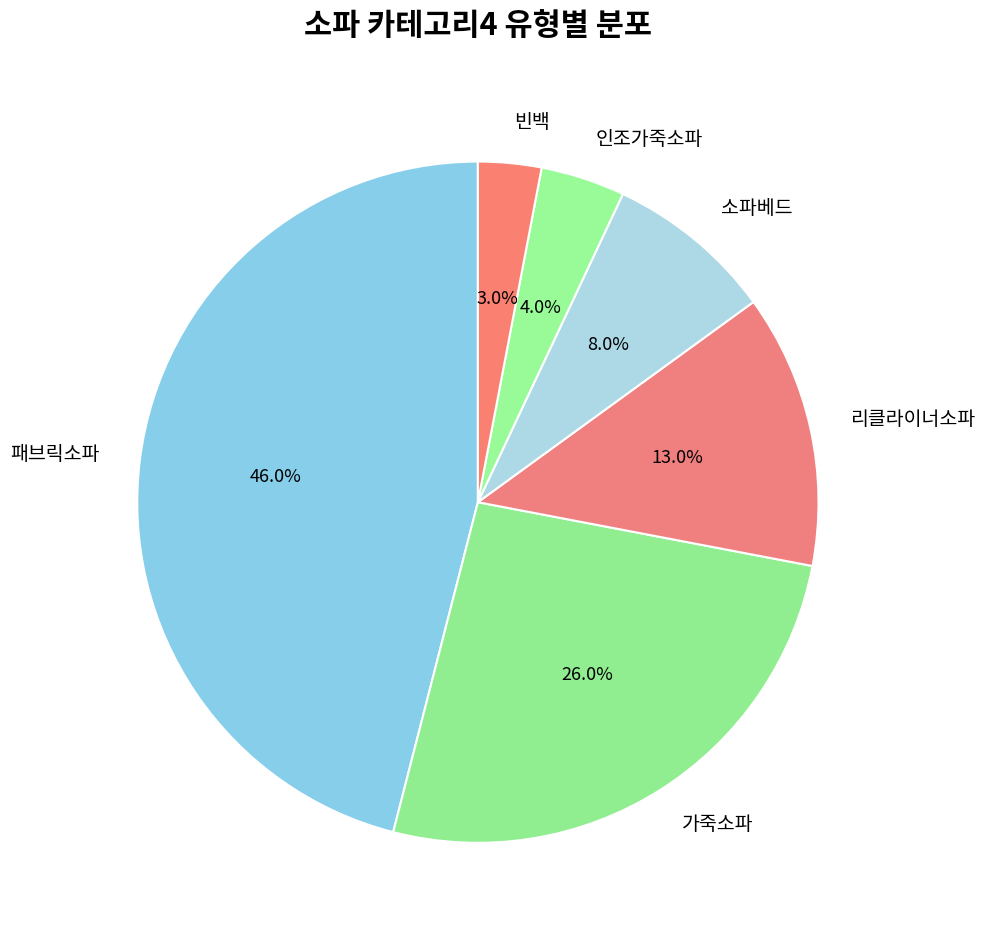

Is there a majority slice in this chart?

No